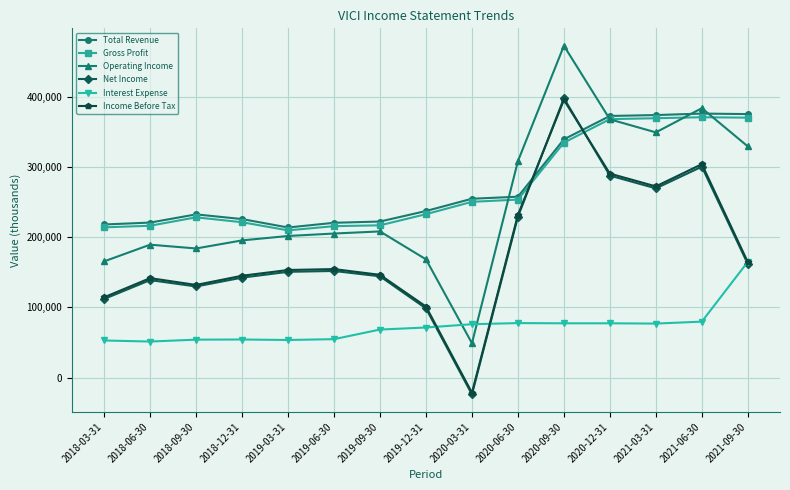

How many distinct data groups are displayed?

6